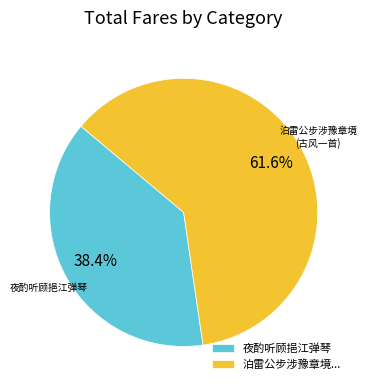

To the nearest percent, what portion does 夜酌听顾挹江弹琴 represent?

38%